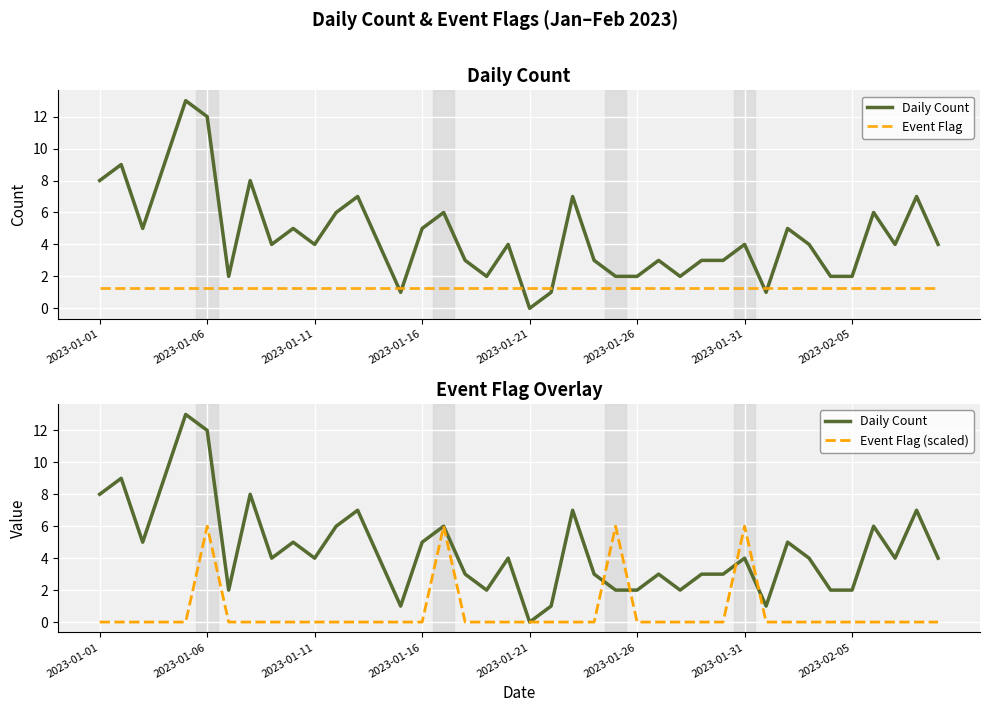

How many values in the Daily Count series are below 4?

16